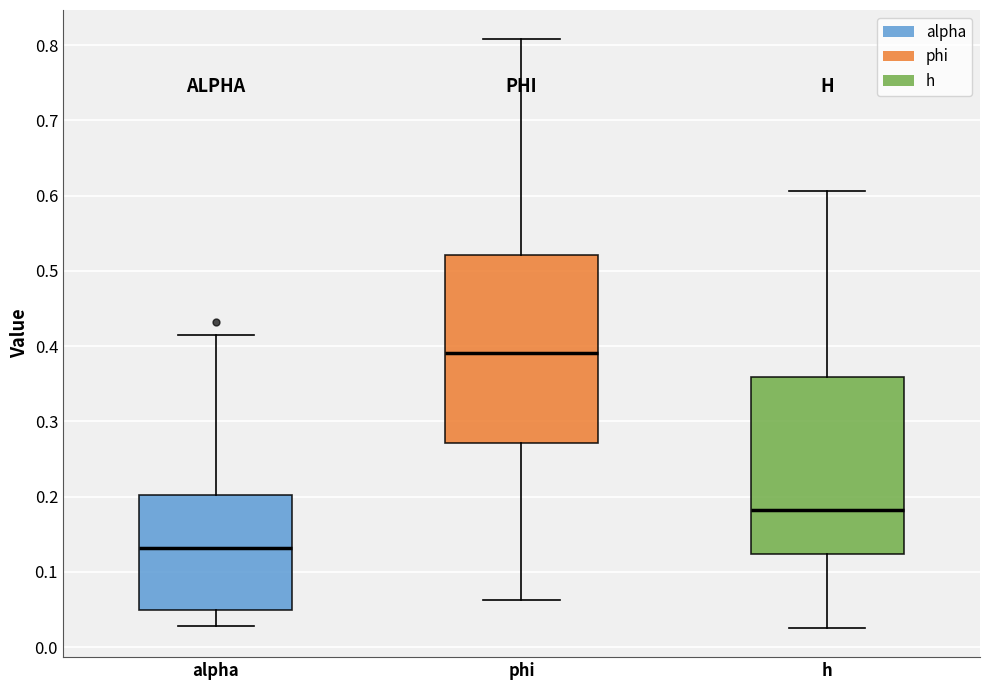

Reading left to right, read every box against the y-axis: the position of its median line, the range the box covers, and the ends of its whiskers. The values are not printed on the chart, so give them approximately, as read against the axis.

alpha: median 0.13, box 0.05 to 0.20, whiskers 0.03 to 0.41
phi: median 0.39, box 0.27 to 0.52, whiskers 0.06 to 0.81
h: median 0.18, box 0.12 to 0.36, whiskers 0.03 to 0.61